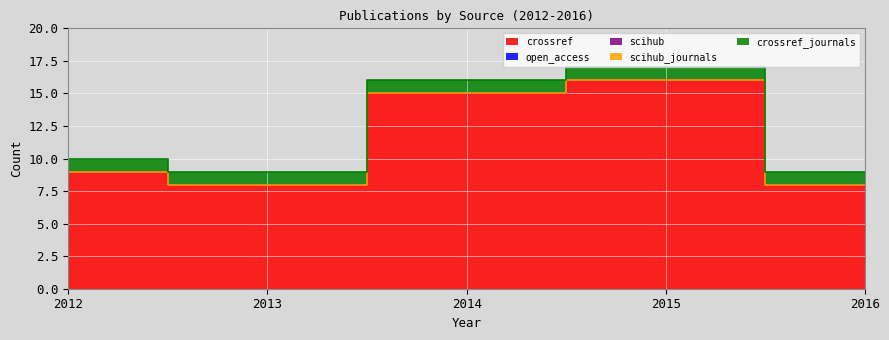

True or false: scihub has a value of 0 at 2014.

True